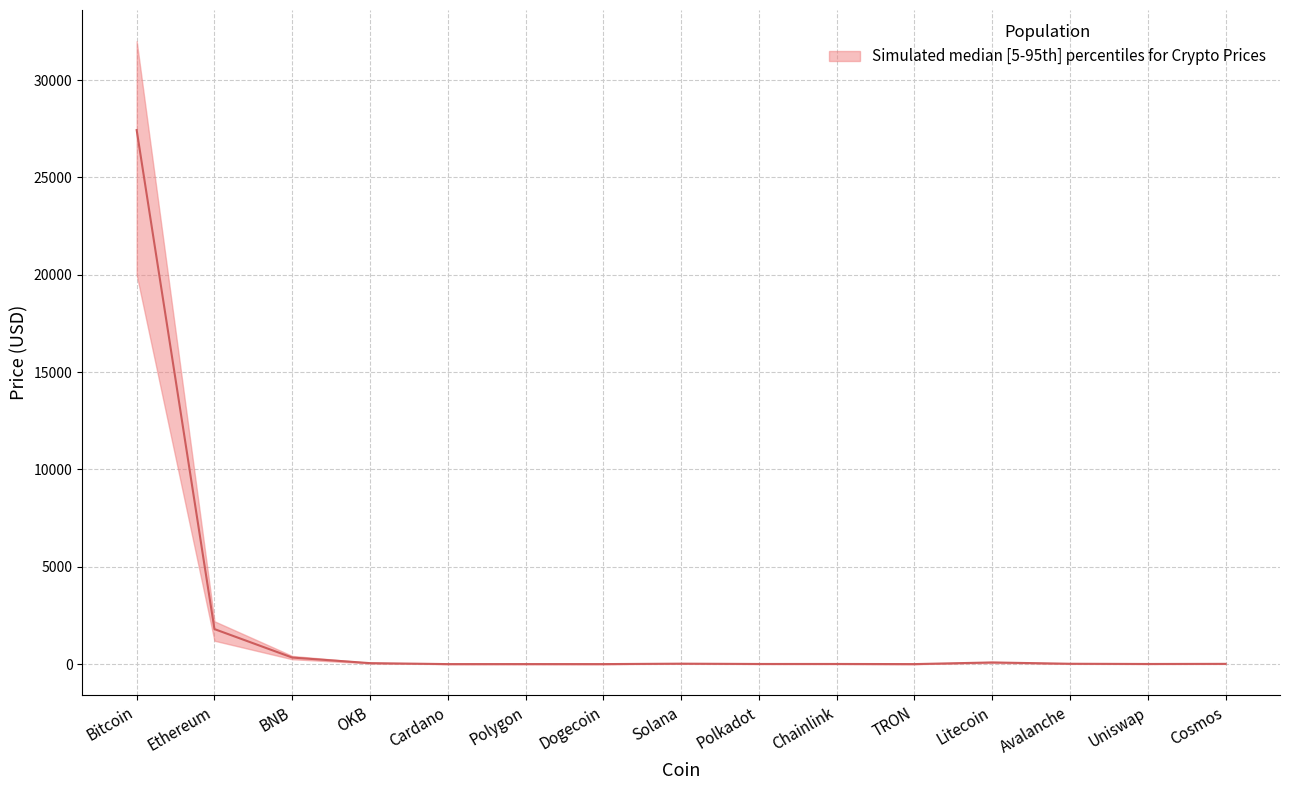

Which has a higher value, Uniswap or Bitcoin?

Bitcoin